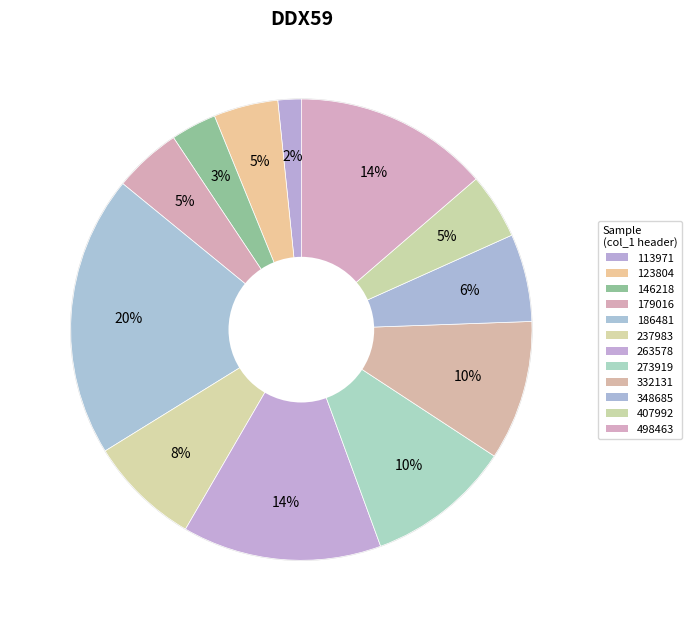

How many slices are in this pie chart?

12